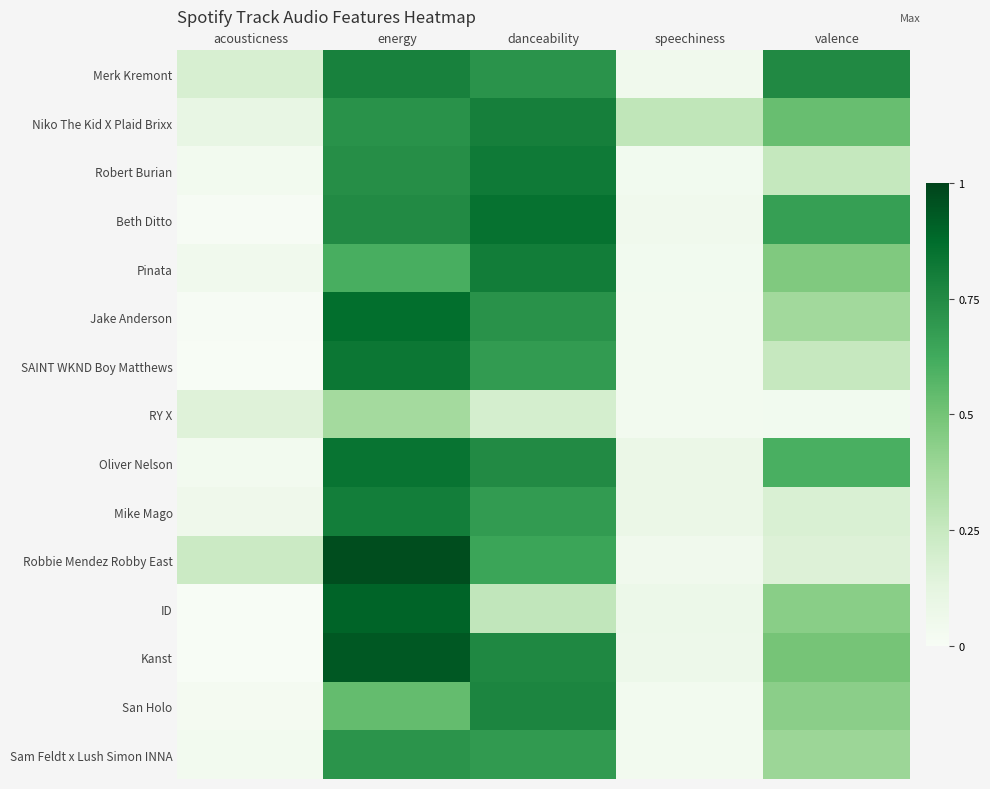

Rank the series at speechiness from lowest to highest value.

Jake Anderson, Sam Feldt x Lush Simon INNA, San Holo, SAINT WKND Boy Matthews, RY X, Robert Burian, Pinata, Robbie Mendez Robby East, Beth Ditto, Merk Kremont, Kanst, ID, Oliver Nelson, Mike Mago, Niko The Kid X Plaid Brixx